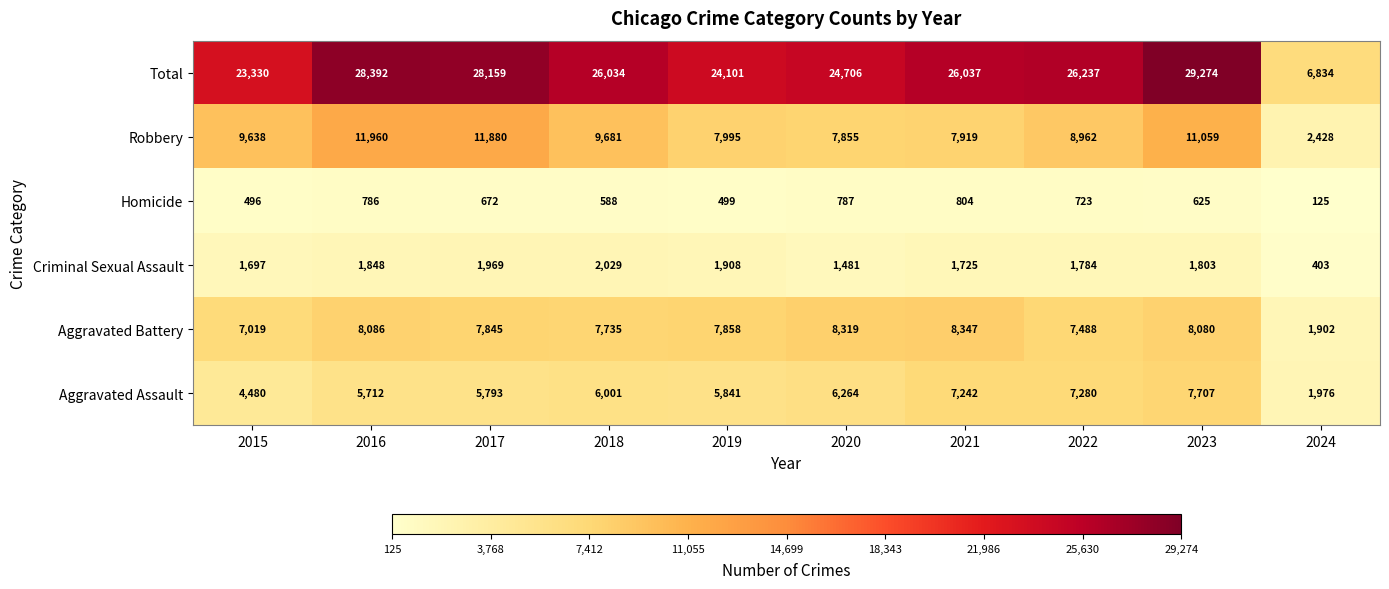

Between 2016 and 2022, which series saw the biggest shift?

Robbery